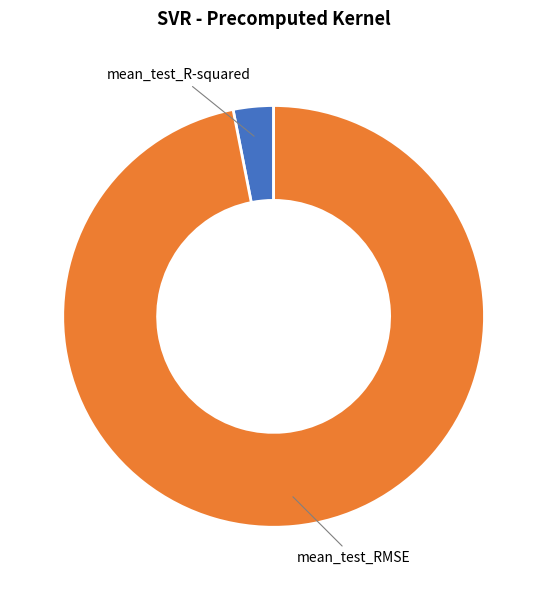

Which has a higher value, mean_test_RMSE or mean_test_R-squared?

mean_test_RMSE